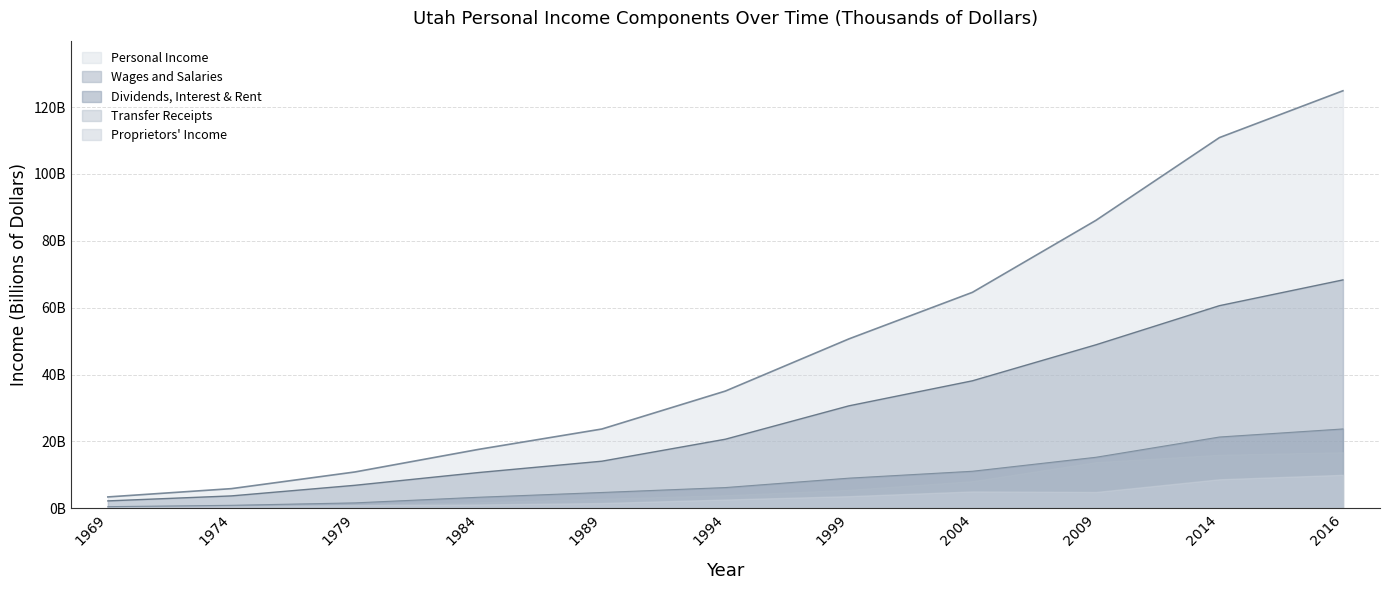

At which label is Dividends Interest Rent closest to 12?

2004